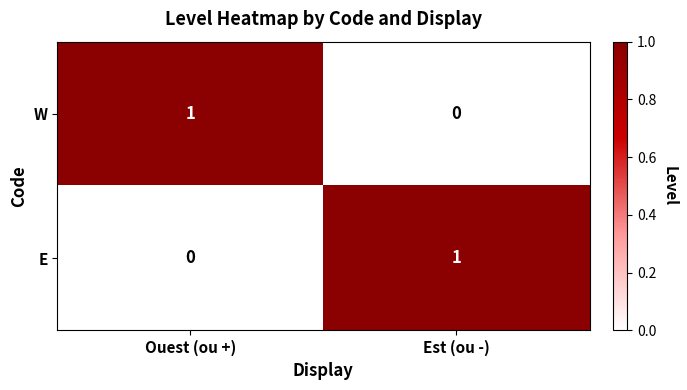

Reading right to left, what are all the values shown in this chart?

W: Est (ou -)=0	Ouest (ou +)=1
E: Est (ou -)=1	Ouest (ou +)=0